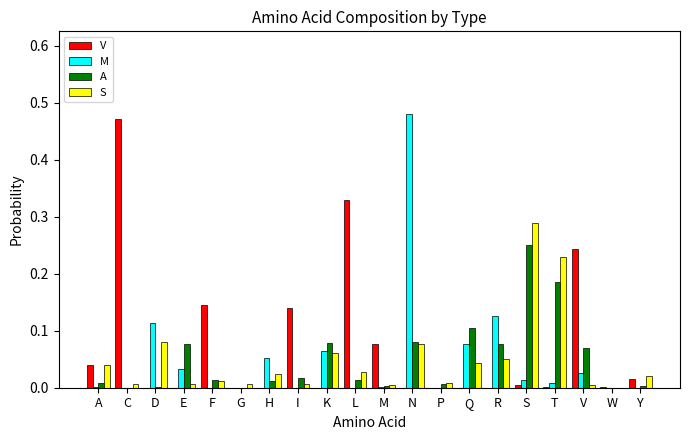

What is the sum of all V values?

1.5